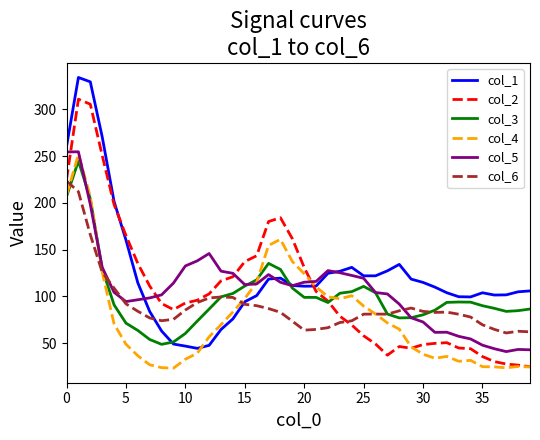

What is the maximum value shown in the chart?

334.0